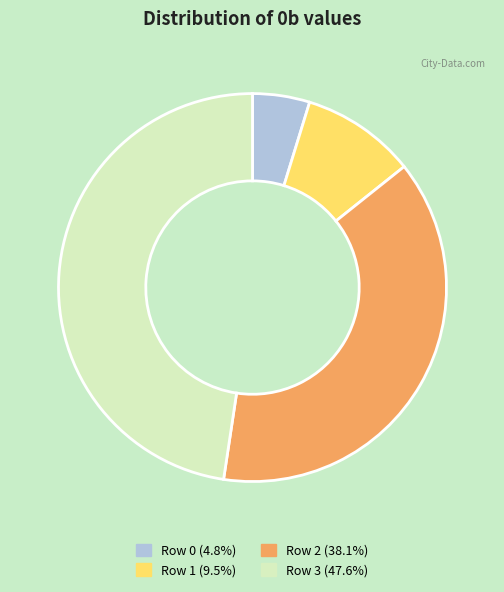

Approximately how many times larger is the value at Row 2 (38.1%) compared to Row 3 (47.6%)?

0.8